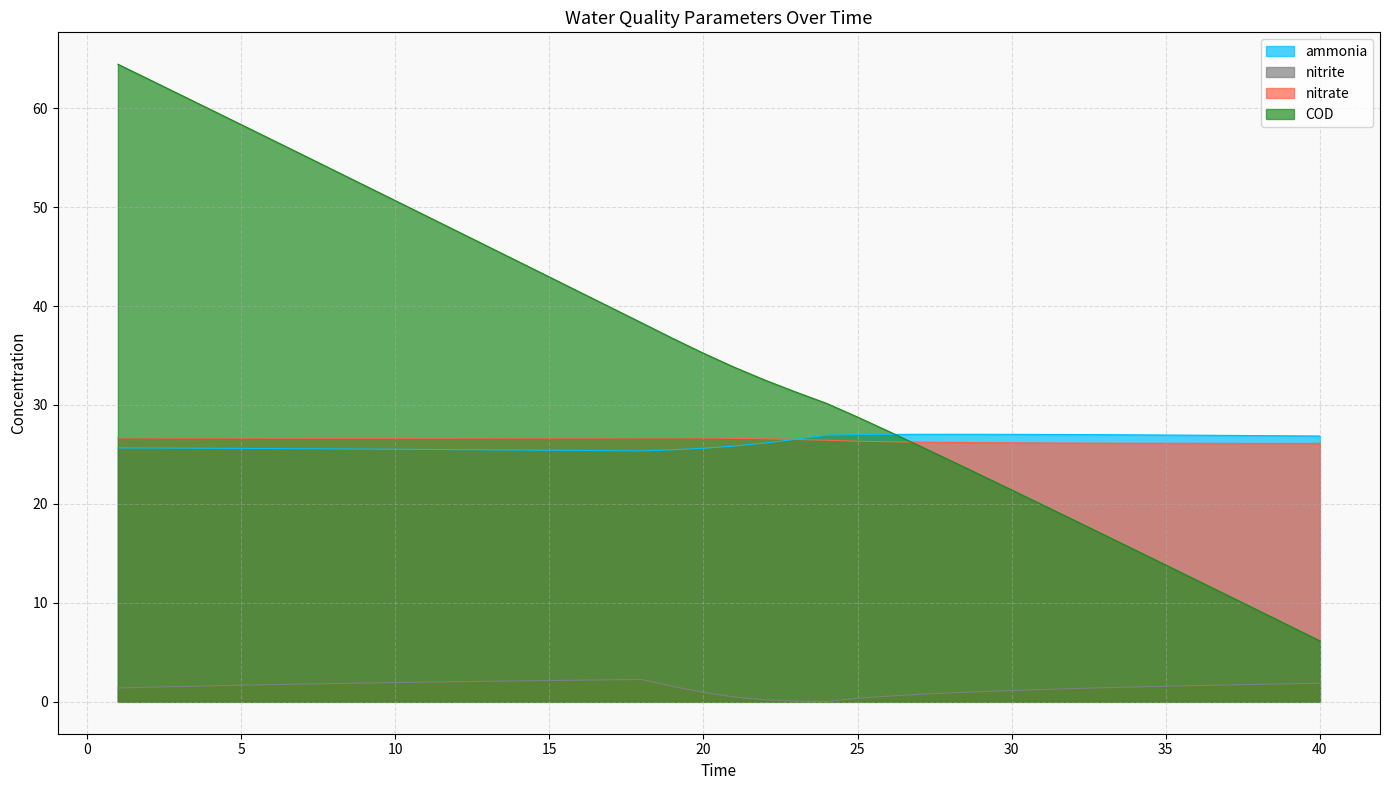

What is the value of the ammonia point at the 24th from the left?

27.0